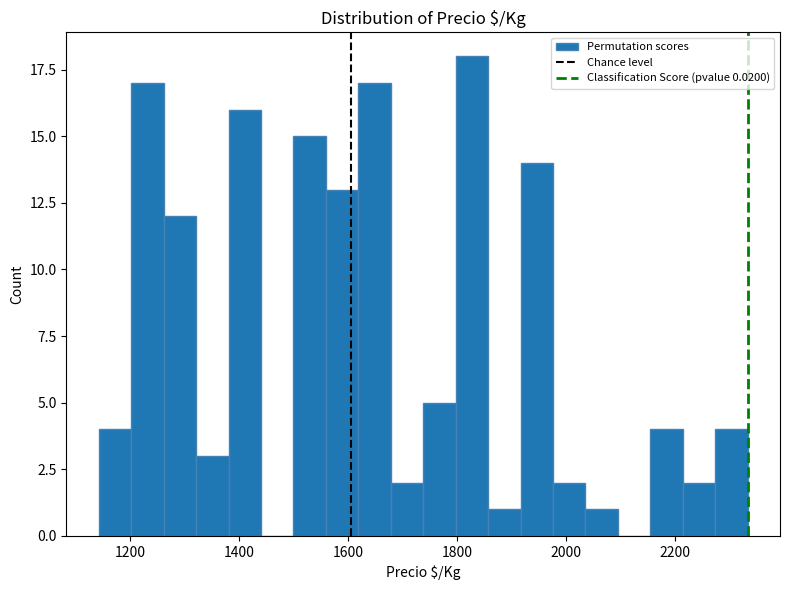

Around what value on the x-axis is the tallest bar? Give the approximate position of its centre, as read against the axis.

1820